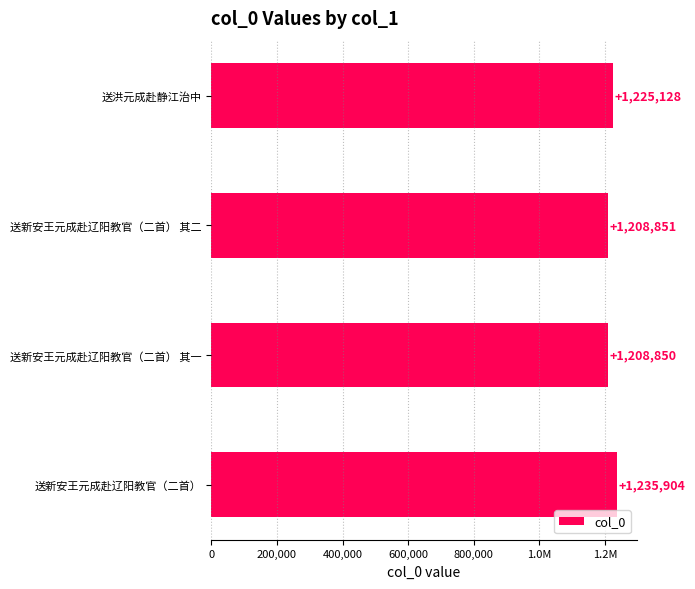

Are the bars horizontal?

Yes